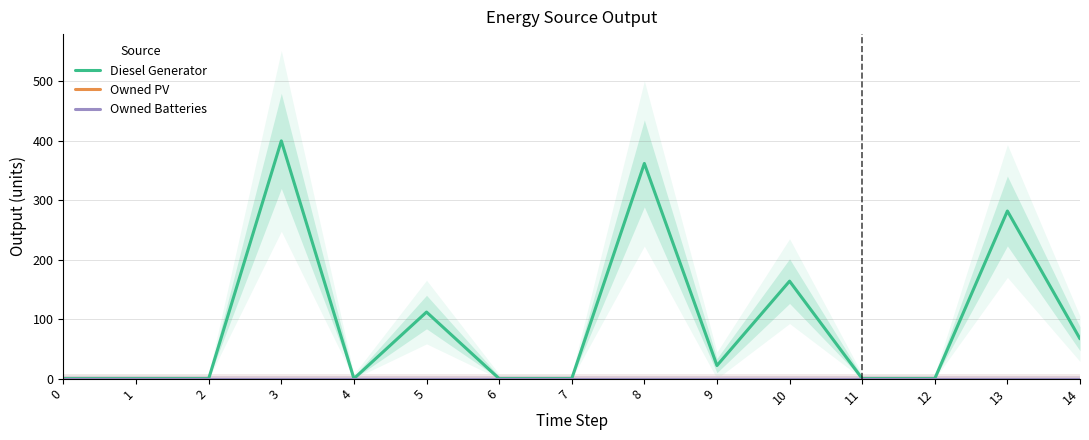

Reading left to right, list all the values displayed in this chart.

Diesel Generator: 0	0	0	400	0	112	0	0	362	22	164	0	0	282	67
Owned PV: 0	0	0	0	0	0	0	0	0	0	0	0	0	0	0
Owned Batteries: 0	0	0	0	0	0	0	0	0	0	0	0	0	0	0